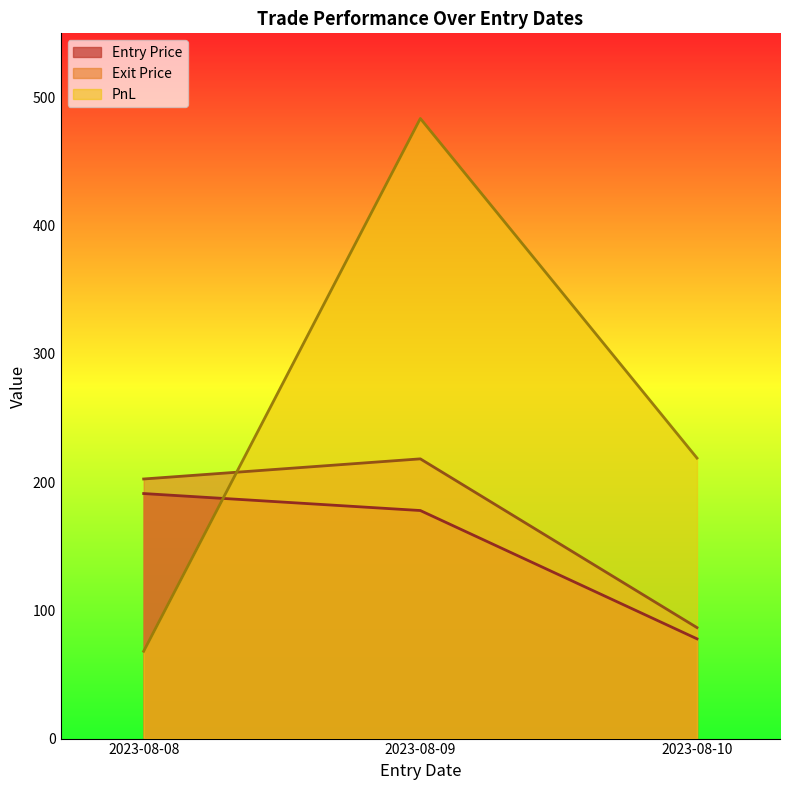

What is the sum of the Exit Price values at 2023-08-10 and 2023-08-08?

289.0